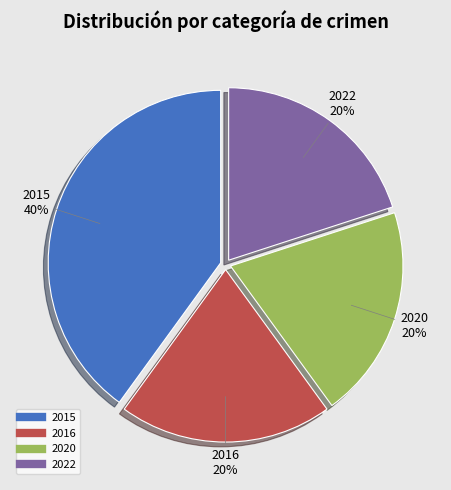

Approximately how many times larger is the value at 2020 compared to 2022?

1.0